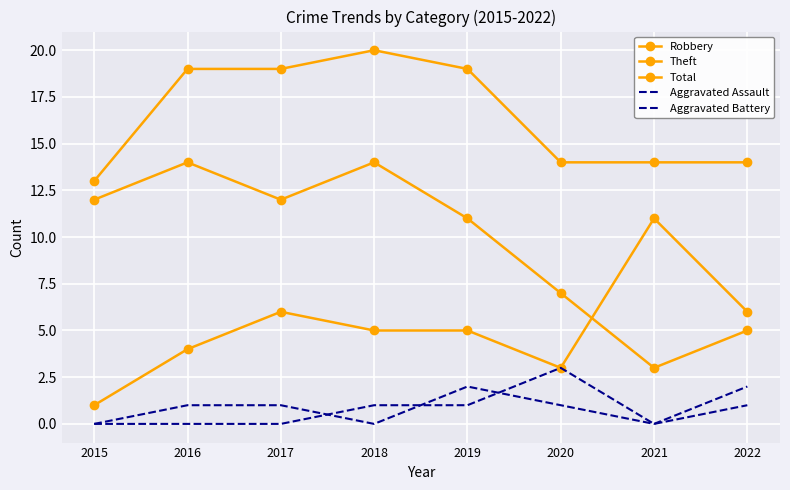

How many intersections are there between Aggravated Assault and Aggravated Battery?

3